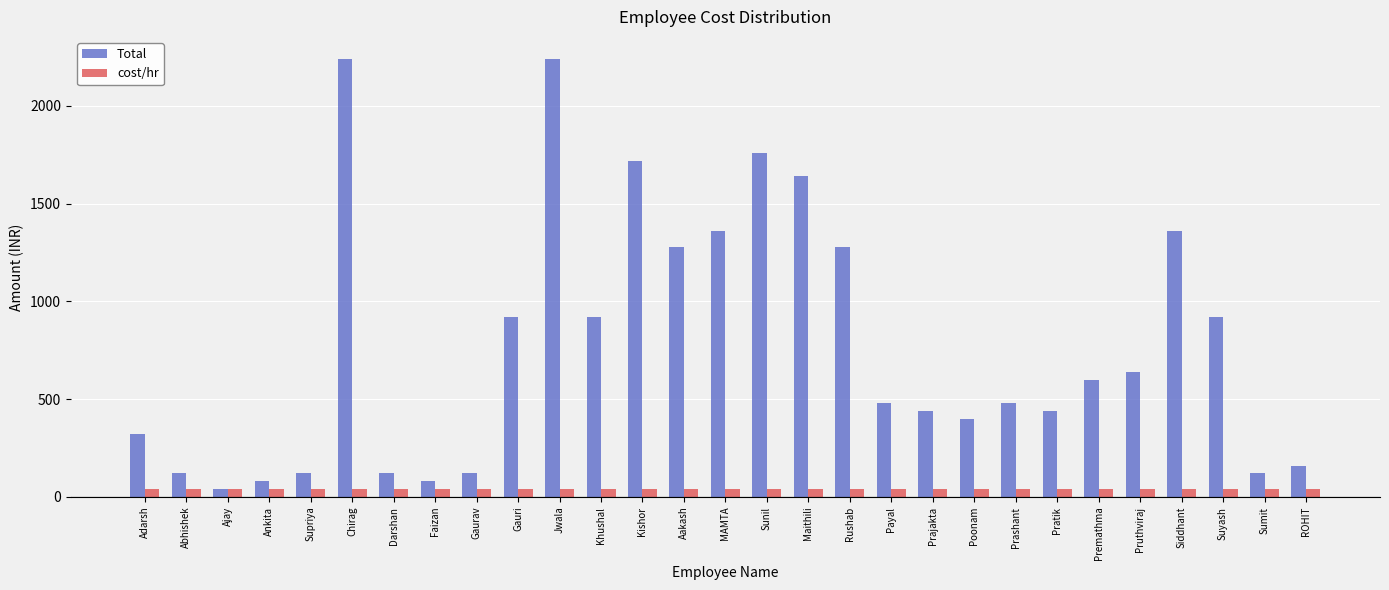

How many bars are there in each group?

2